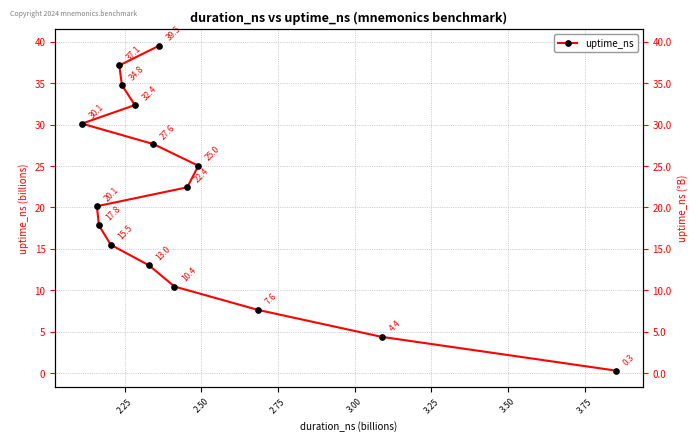

What is the minimum value shown in the chart?

0.3